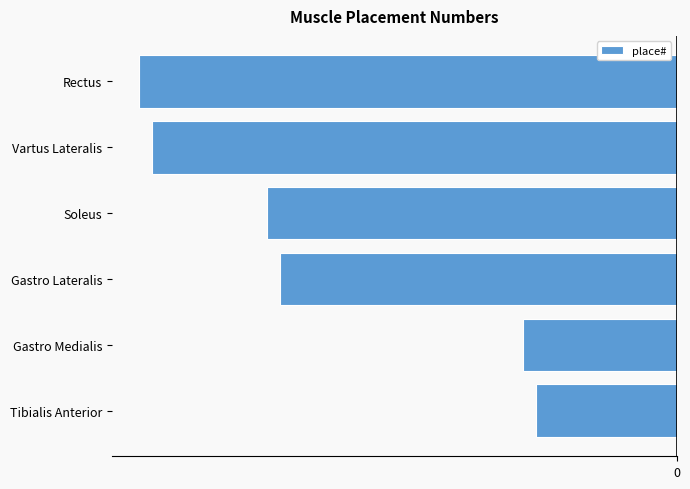

Where is the data nearest to the value -2?

Gastro Medialis